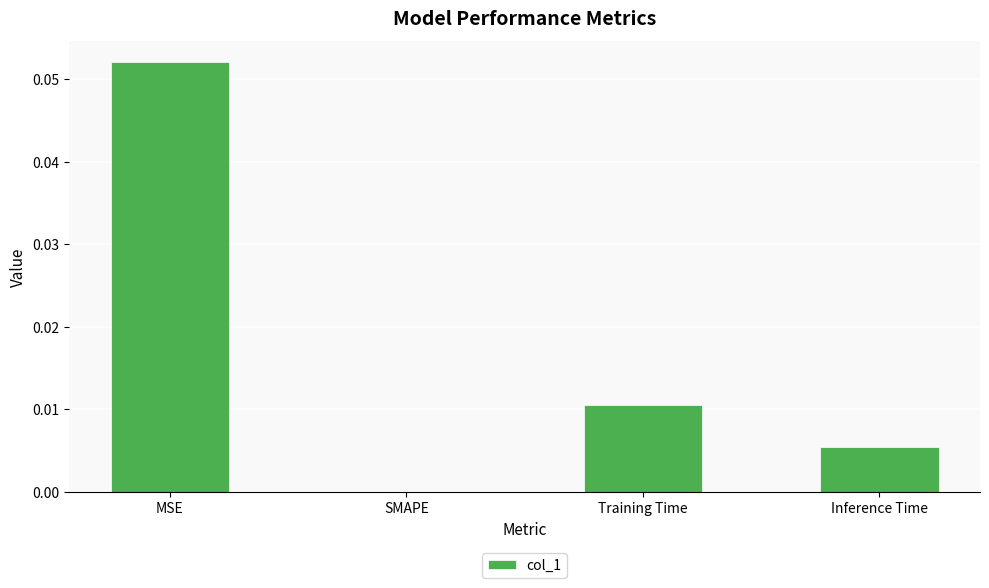

How many values are above zero?

3